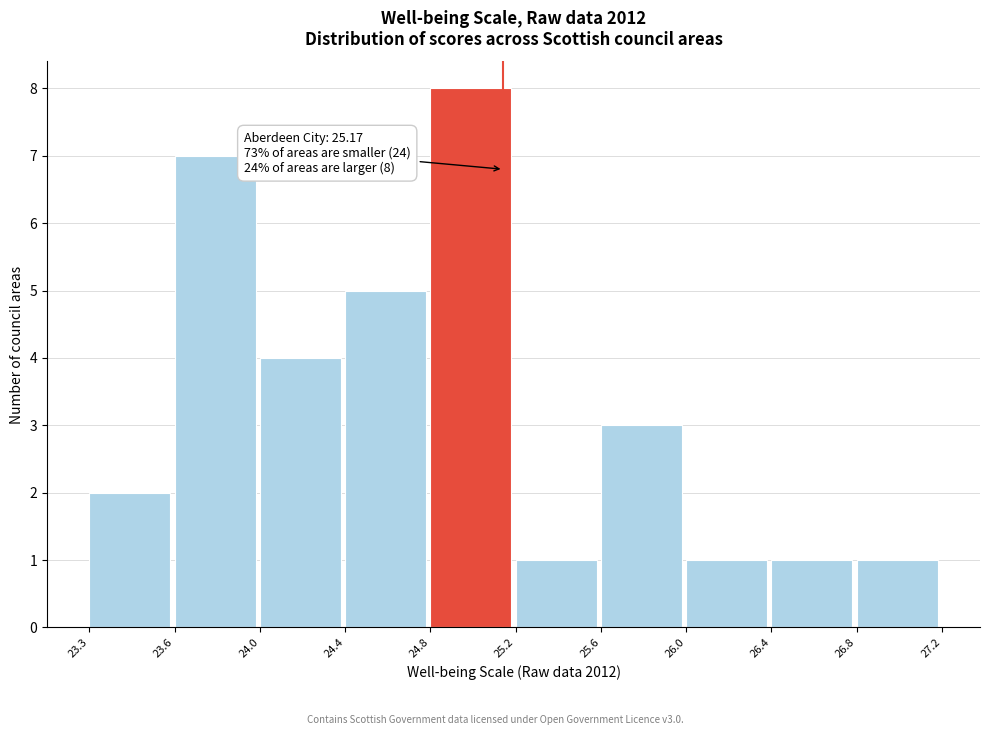

Reading left to right, transcribe all the data shown in this chart.

2	7	4	5	8	1	3	1	1	1